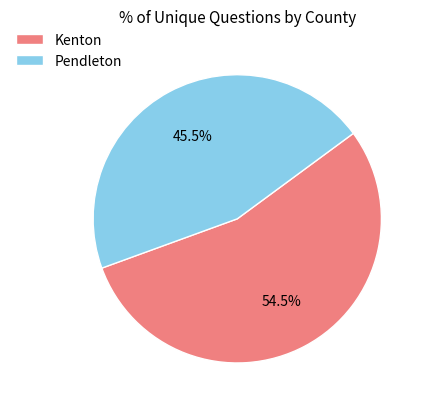

How many segments does this pie chart have?

2